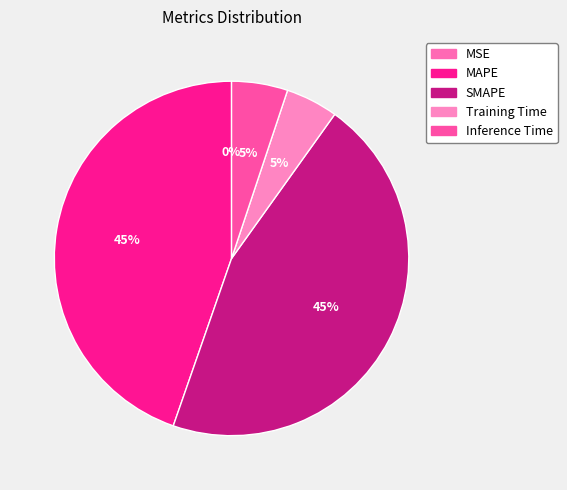

What portion of the pie excludes SMAPE?

54.6%